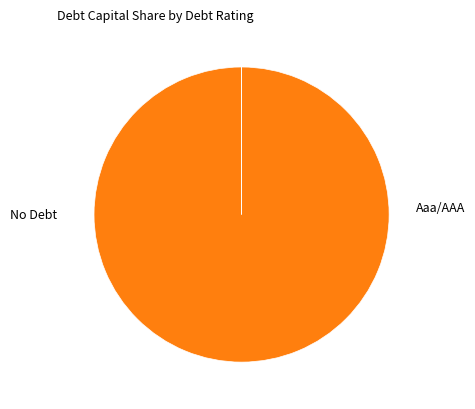

Is Aaa/AAA the majority of the pie?

No